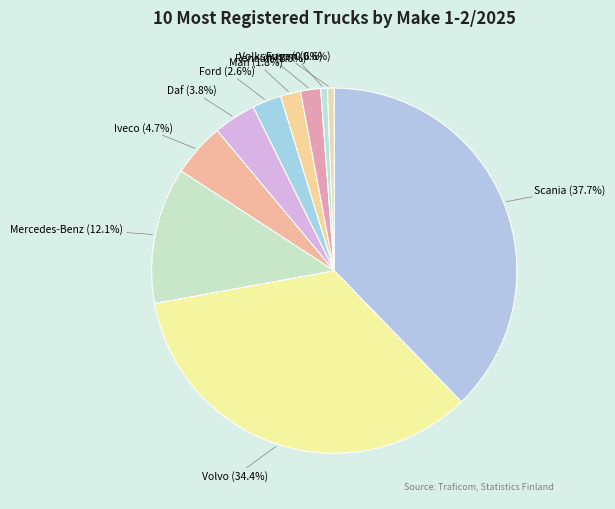

Do Renault and Scania together represent more than half of the pie?

No